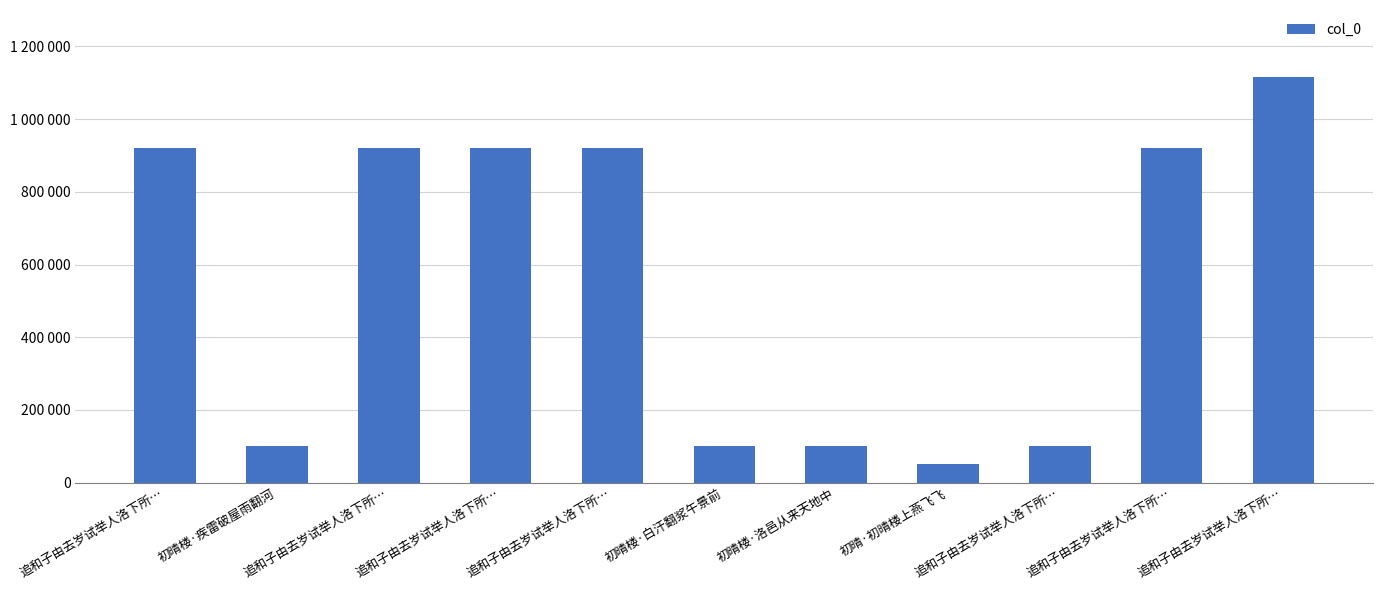

Does the chart contain any negative values?

No